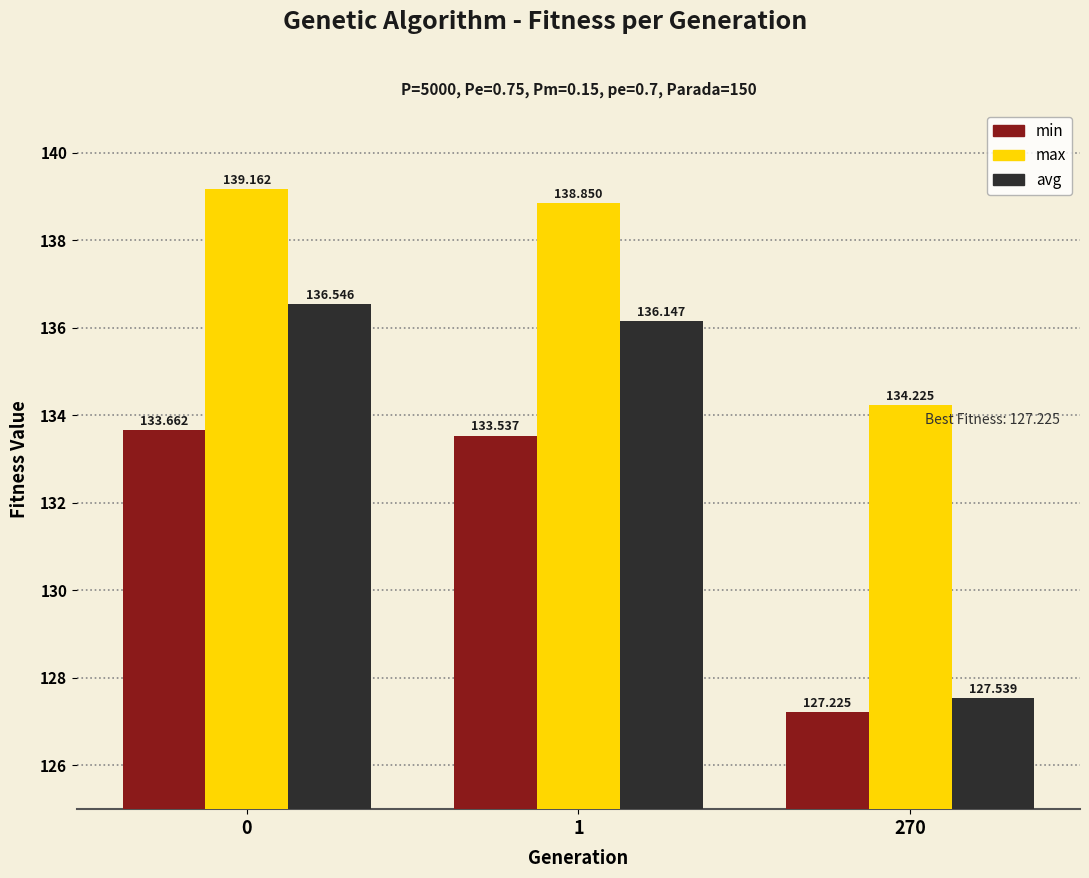

What is the average value of the min series?

131.5